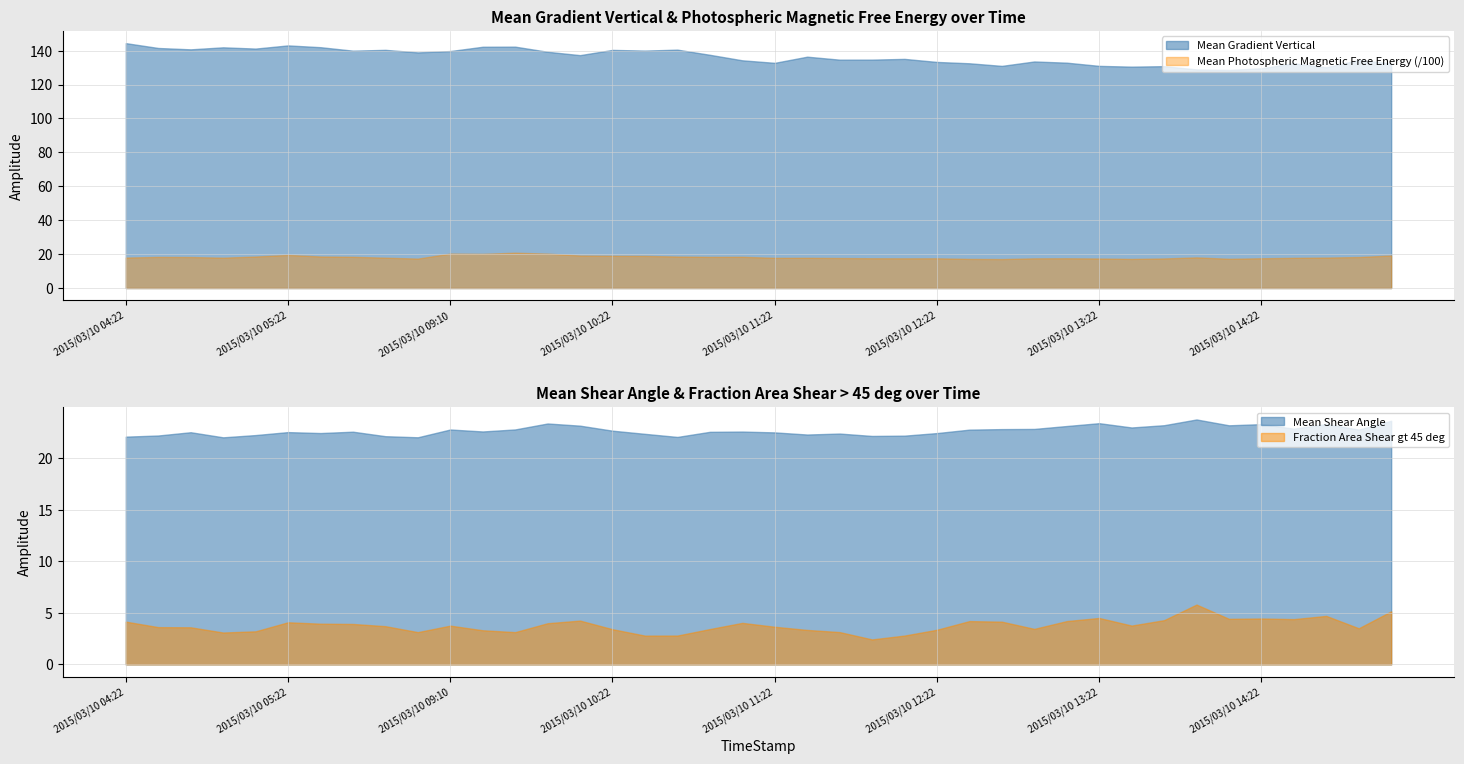

True or false: Mean Shear Angle and Fraction Area Shear gt 45 deg cross at least once.

False